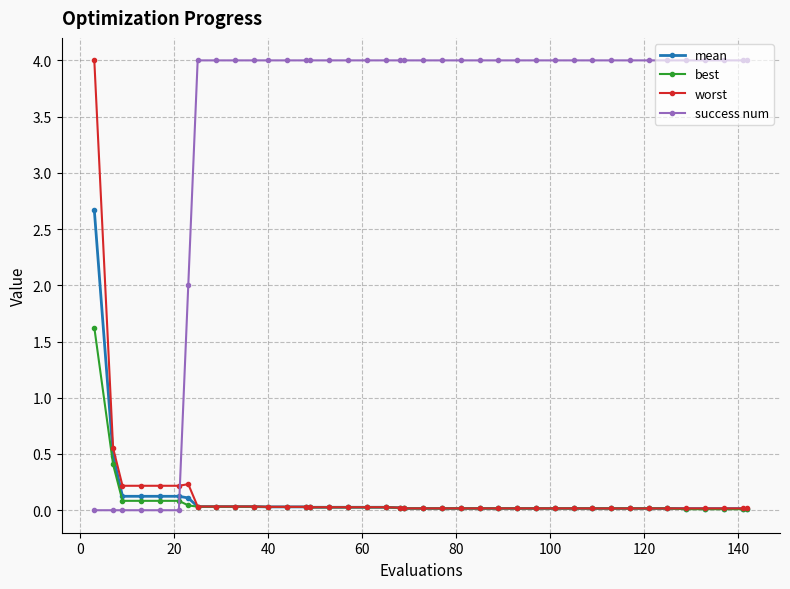

What is the difference between the second highest and second lowest values in the worst series?

0.5